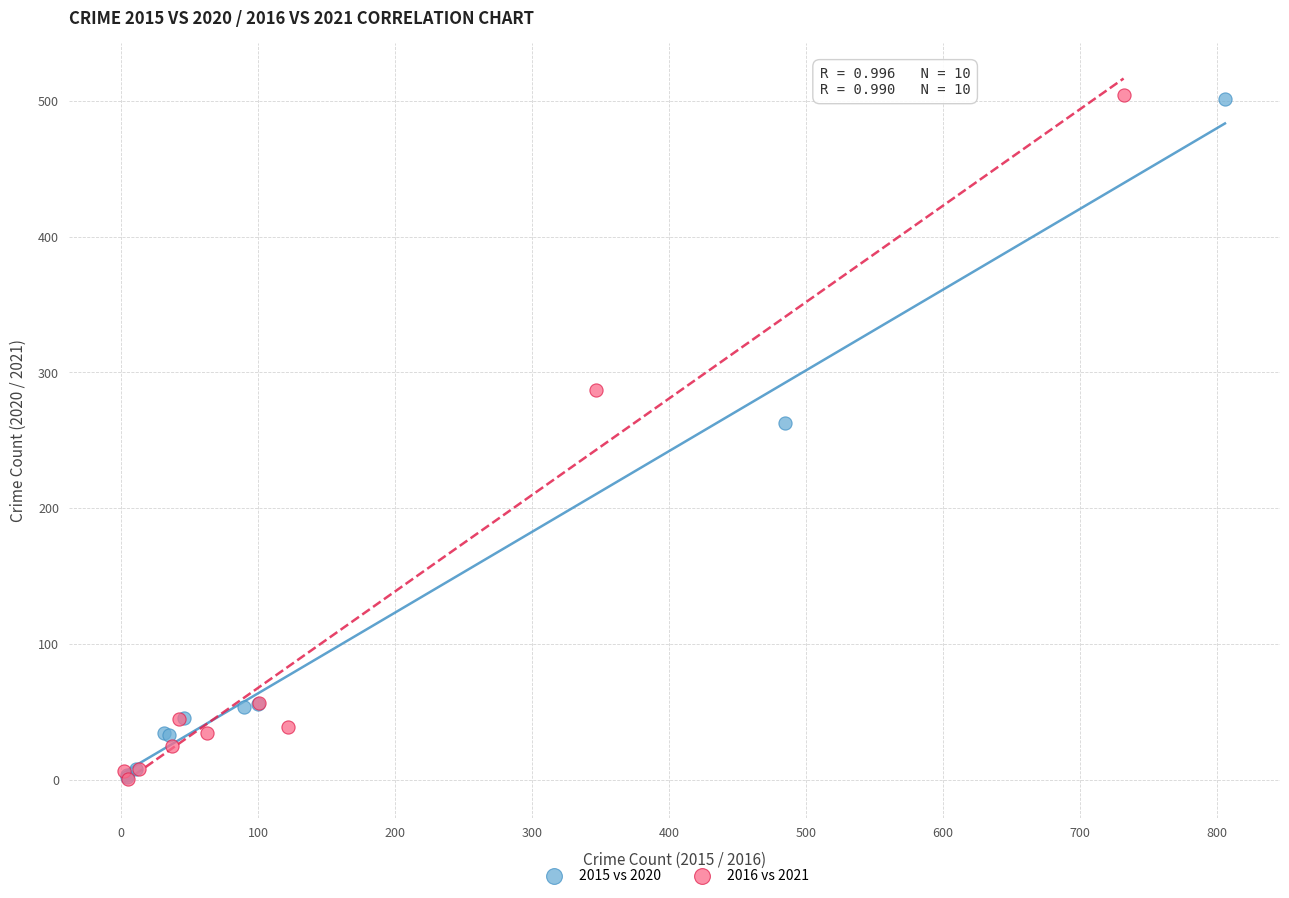

What are all the series names shown in the legend?

2015 vs 2020, 2016 vs 2021